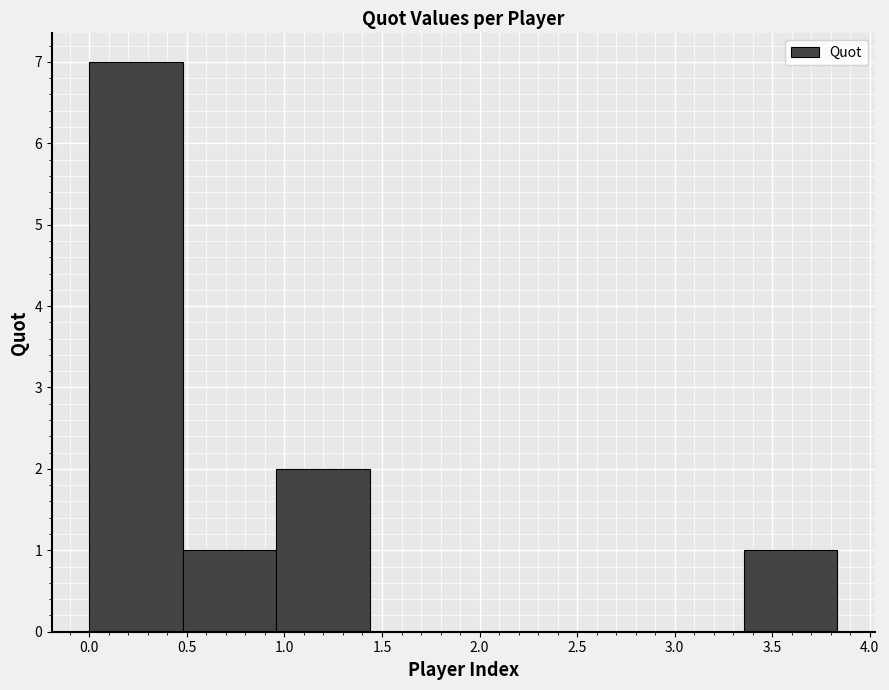

Reading left to right, transcribe this chart: for each bar, give the range it covers on the x-axis and its height. Neither the bar edges nor the heights are printed on the chart, so give them approximately, as read against the axes.

0.00 to 0.50: 7
0.50 to 0.95: 1
0.95 to 1.45: 2
1.45 to 1.90: 0
1.90 to 2.40: 0
2.40 to 2.90: 0
2.90 to 3.35: 0
3.35 to 3.85: 1